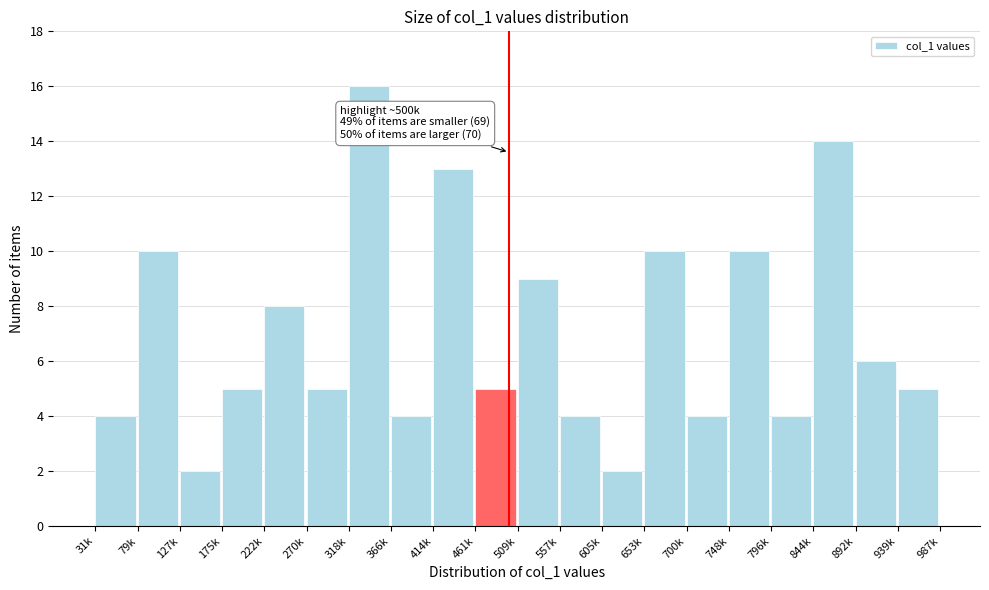

Reading right to left, list all the values displayed in this chart.

939k=5	892k=6	844k=14	796k=4	748k=10	700k=4	653k=10	605k=2	557k=4	509k=9	461k=5	414k=13	366k=4	318k=16	270k=5	222k=8	175k=5	127k=2	79k=10	31k=4